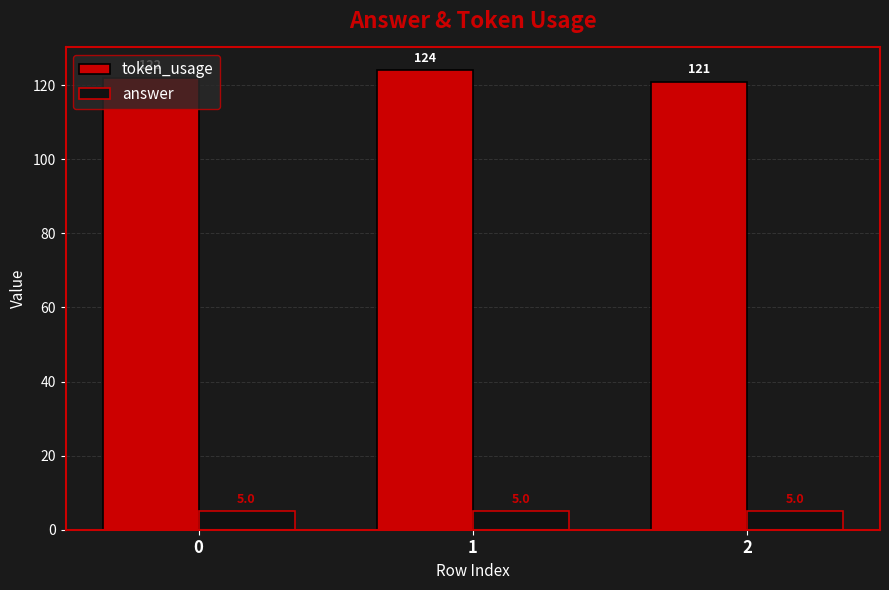

Which series has the largest total across all categories?

token_usage